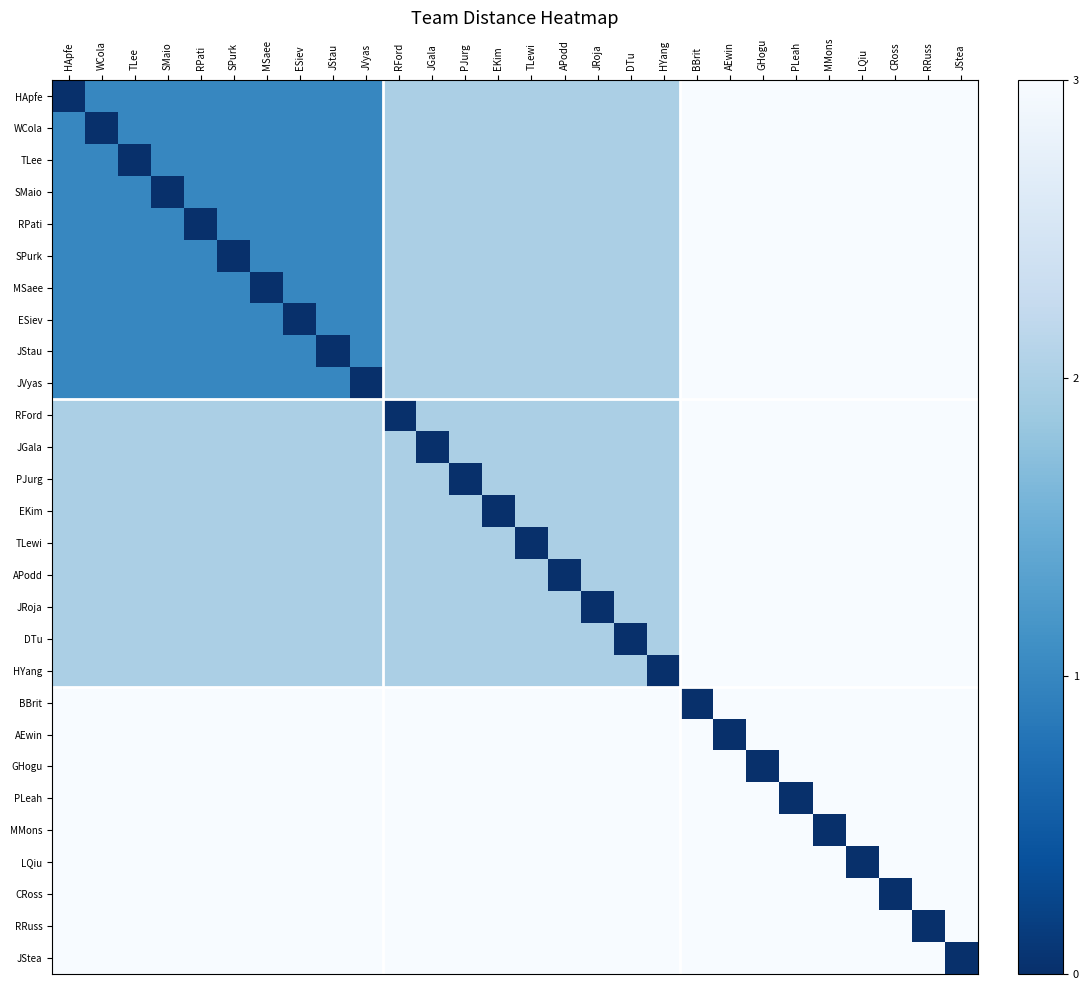

Reading right to left, list all the values displayed in this chart.

HApfe: JStea=3	RRuss=3	CRoss=3	LQiu=3	MMons=3	PLeah=3	GHogu=3	AEwin=3	BBrit=3	HYang=2	DTu=2	JRoja=2	APodd=2	TLewi=2	EKim=2	PJurg=2	JGala=2	RFord=2	JVyas=1	JStau=1	ESiev=1	MSaee=1	SPurk=1	RPati=1	SMaio=1	TLee=1	WCola=1	HApfe=0
WCola: JStea=3	RRuss=3	CRoss=3	LQiu=3	MMons=3	PLeah=3	GHogu=3	AEwin=3	BBrit=3	HYang=2	DTu=2	JRoja=2	APodd=2	TLewi=2	EKim=2	PJurg=2	JGala=2	RFord=2	JVyas=1	JStau=1	ESiev=1	MSaee=1	SPurk=1	RPati=1	SMaio=1	TLee=1	WCola=0	HApfe=1
TLee: JStea=3	RRuss=3	CRoss=3	LQiu=3	MMons=3	PLeah=3	GHogu=3	AEwin=3	BBrit=3	HYang=2	DTu=2	JRoja=2	APodd=2	TLewi=2	EKim=2	PJurg=2	JGala=2	RFord=2	JVyas=1	JStau=1	ESiev=1	MSaee=1	SPurk=1	RPati=1	SMaio=1	TLee=0	WCola=1	HApfe=1
SMaio: JStea=3	RRuss=3	CRoss=3	LQiu=3	MMons=3	PLeah=3	GHogu=3	AEwin=3	BBrit=3	HYang=2	DTu=2	JRoja=2	APodd=2	TLewi=2	EKim=2	PJurg=2	JGala=2	RFord=2	JVyas=1	JStau=1	ESiev=1	MSaee=1	SPurk=1	RPati=1	SMaio=0	TLee=1	WCola=1	HApfe=1
RPati: JStea=3	RRuss=3	CRoss=3	LQiu=3	MMons=3	PLeah=3	GHogu=3	AEwin=3	BBrit=3	HYang=2	DTu=2	JRoja=2	APodd=2	TLewi=2	EKim=2	PJurg=2	JGala=2	RFord=2	JVyas=1	JStau=1	ESiev=1	MSaee=1	SPurk=1	RPati=0	SMaio=1	TLee=1	WCola=1	HApfe=1
SPurk: JStea=3	RRuss=3	CRoss=3	LQiu=3	MMons=3	PLeah=3	GHogu=3	AEwin=3	BBrit=3	HYang=2	DTu=2	JRoja=2	APodd=2	TLewi=2	EKim=2	PJurg=2	JGala=2	RFord=2	JVyas=1	JStau=1	ESiev=1	MSaee=1	SPurk=0	RPati=1	SMaio=1	TLee=1	WCola=1	HApfe=1
MSaee: JStea=3	RRuss=3	CRoss=3	LQiu=3	MMons=3	PLeah=3	GHogu=3	AEwin=3	BBrit=3	HYang=2	DTu=2	JRoja=2	APodd=2	TLewi=2	EKim=2	PJurg=2	JGala=2	RFord=2	JVyas=1	JStau=1	ESiev=1	MSaee=0	SPurk=1	RPati=1	SMaio=1	TLee=1	WCola=1	HApfe=1
ESiev: JStea=3	RRuss=3	CRoss=3	LQiu=3	MMons=3	PLeah=3	GHogu=3	AEwin=3	BBrit=3	HYang=2	DTu=2	JRoja=2	APodd=2	TLewi=2	EKim=2	PJurg=2	JGala=2	RFord=2	JVyas=1	JStau=1	ESiev=0	MSaee=1	SPurk=1	RPati=1	SMaio=1	TLee=1	WCola=1	HApfe=1
JStau: JStea=3	RRuss=3	CRoss=3	LQiu=3	MMons=3	PLeah=3	GHogu=3	AEwin=3	BBrit=3	HYang=2	DTu=2	JRoja=2	APodd=2	TLewi=2	EKim=2	PJurg=2	JGala=2	RFord=2	JVyas=1	JStau=0	ESiev=1	MSaee=1	SPurk=1	RPati=1	SMaio=1	TLee=1	WCola=1	HApfe=1
JVyas: JStea=3	RRuss=3	CRoss=3	LQiu=3	MMons=3	PLeah=3	GHogu=3	AEwin=3	BBrit=3	HYang=2	DTu=2	JRoja=2	APodd=2	TLewi=2	EKim=2	PJurg=2	JGala=2	RFord=2	JVyas=0	JStau=1	ESiev=1	MSaee=1	SPurk=1	RPati=1	SMaio=1	TLee=1	WCola=1	HApfe=1
RFord: JStea=3	RRuss=3	CRoss=3	LQiu=3	MMons=3	PLeah=3	GHogu=3	AEwin=3	BBrit=3	HYang=2	DTu=2	JRoja=2	APodd=2	TLewi=2	EKim=2	PJurg=2	JGala=2	RFord=0	JVyas=2	JStau=2	ESiev=2	MSaee=2	SPurk=2	RPati=2	SMaio=2	TLee=2	WCola=2	HApfe=2
JGala: JStea=3	RRuss=3	CRoss=3	LQiu=3	MMons=3	PLeah=3	GHogu=3	AEwin=3	BBrit=3	HYang=2	DTu=2	JRoja=2	APodd=2	TLewi=2	EKim=2	PJurg=2	JGala=0	RFord=2	JVyas=2	JStau=2	ESiev=2	MSaee=2	SPurk=2	RPati=2	SMaio=2	TLee=2	WCola=2	HApfe=2
PJurg: JStea=3	RRuss=3	CRoss=3	LQiu=3	MMons=3	PLeah=3	GHogu=3	AEwin=3	BBrit=3	HYang=2	DTu=2	JRoja=2	APodd=2	TLewi=2	EKim=2	PJurg=0	JGala=2	RFord=2	JVyas=2	JStau=2	ESiev=2	MSaee=2	SPurk=2	RPati=2	SMaio=2	TLee=2	WCola=2	HApfe=2
EKim: JStea=3	RRuss=3	CRoss=3	LQiu=3	MMons=3	PLeah=3	GHogu=3	AEwin=3	BBrit=3	HYang=2	DTu=2	JRoja=2	APodd=2	TLewi=2	EKim=0	PJurg=2	JGala=2	RFord=2	JVyas=2	JStau=2	ESiev=2	MSaee=2	SPurk=2	RPati=2	SMaio=2	TLee=2	WCola=2	HApfe=2
TLewi: JStea=3	RRuss=3	CRoss=3	LQiu=3	MMons=3	PLeah=3	GHogu=3	AEwin=3	BBrit=3	HYang=2	DTu=2	JRoja=2	APodd=2	TLewi=0	EKim=2	PJurg=2	JGala=2	RFord=2	JVyas=2	JStau=2	ESiev=2	MSaee=2	SPurk=2	RPati=2	SMaio=2	TLee=2	WCola=2	HApfe=2
APodd: JStea=3	RRuss=3	CRoss=3	LQiu=3	MMons=3	PLeah=3	GHogu=3	AEwin=3	BBrit=3	HYang=2	DTu=2	JRoja=2	APodd=0	TLewi=2	EKim=2	PJurg=2	JGala=2	RFord=2	JVyas=2	JStau=2	ESiev=2	MSaee=2	SPurk=2	RPati=2	SMaio=2	TLee=2	WCola=2	HApfe=2
JRoja: JStea=3	RRuss=3	CRoss=3	LQiu=3	MMons=3	PLeah=3	GHogu=3	AEwin=3	BBrit=3	HYang=2	DTu=2	JRoja=0	APodd=2	TLewi=2	EKim=2	PJurg=2	JGala=2	RFord=2	JVyas=2	JStau=2	ESiev=2	MSaee=2	SPurk=2	RPati=2	SMaio=2	TLee=2	WCola=2	HApfe=2
DTu: JStea=3	RRuss=3	CRoss=3	LQiu=3	MMons=3	PLeah=3	GHogu=3	AEwin=3	BBrit=3	HYang=2	DTu=0	JRoja=2	APodd=2	TLewi=2	EKim=2	PJurg=2	JGala=2	RFord=2	JVyas=2	JStau=2	ESiev=2	MSaee=2	SPurk=2	RPati=2	SMaio=2	TLee=2	WCola=2	HApfe=2
HYang: JStea=3	RRuss=3	CRoss=3	LQiu=3	MMons=3	PLeah=3	GHogu=3	AEwin=3	BBrit=3	HYang=0	DTu=2	JRoja=2	APodd=2	TLewi=2	EKim=2	PJurg=2	JGala=2	RFord=2	JVyas=2	JStau=2	ESiev=2	MSaee=2	SPurk=2	RPati=2	SMaio=2	TLee=2	WCola=2	HApfe=2
BBrit: JStea=3	RRuss=3	CRoss=3	LQiu=3	MMons=3	PLeah=3	GHogu=3	AEwin=3	BBrit=0	HYang=3	DTu=3	JRoja=3	APodd=3	TLewi=3	EKim=3	PJurg=3	JGala=3	RFord=3	JVyas=3	JStau=3	ESiev=3	MSaee=3	SPurk=3	RPati=3	SMaio=3	TLee=3	WCola=3	HApfe=3
AEwin: JStea=3	RRuss=3	CRoss=3	LQiu=3	MMons=3	PLeah=3	GHogu=3	AEwin=0	BBrit=3	HYang=3	DTu=3	JRoja=3	APodd=3	TLewi=3	EKim=3	PJurg=3	JGala=3	RFord=3	JVyas=3	JStau=3	ESiev=3	MSaee=3	SPurk=3	RPati=3	SMaio=3	TLee=3	WCola=3	HApfe=3
GHogu: JStea=3	RRuss=3	CRoss=3	LQiu=3	MMons=3	PLeah=3	GHogu=0	AEwin=3	BBrit=3	HYang=3	DTu=3	JRoja=3	APodd=3	TLewi=3	EKim=3	PJurg=3	JGala=3	RFord=3	JVyas=3	JStau=3	ESiev=3	MSaee=3	SPurk=3	RPati=3	SMaio=3	TLee=3	WCola=3	HApfe=3
PLeah: JStea=3	RRuss=3	CRoss=3	LQiu=3	MMons=3	PLeah=0	GHogu=3	AEwin=3	BBrit=3	HYang=3	DTu=3	JRoja=3	APodd=3	TLewi=3	EKim=3	PJurg=3	JGala=3	RFord=3	JVyas=3	JStau=3	ESiev=3	MSaee=3	SPurk=3	RPati=3	SMaio=3	TLee=3	WCola=3	HApfe=3
MMons: JStea=3	RRuss=3	CRoss=3	LQiu=3	MMons=0	PLeah=3	GHogu=3	AEwin=3	BBrit=3	HYang=3	DTu=3	JRoja=3	APodd=3	TLewi=3	EKim=3	PJurg=3	JGala=3	RFord=3	JVyas=3	JStau=3	ESiev=3	MSaee=3	SPurk=3	RPati=3	SMaio=3	TLee=3	WCola=3	HApfe=3
LQiu: JStea=3	RRuss=3	CRoss=3	LQiu=0	MMons=3	PLeah=3	GHogu=3	AEwin=3	BBrit=3	HYang=3	DTu=3	JRoja=3	APodd=3	TLewi=3	EKim=3	PJurg=3	JGala=3	RFord=3	JVyas=3	JStau=3	ESiev=3	MSaee=3	SPurk=3	RPati=3	SMaio=3	TLee=3	WCola=3	HApfe=3
CRoss: JStea=3	RRuss=3	CRoss=0	LQiu=3	MMons=3	PLeah=3	GHogu=3	AEwin=3	BBrit=3	HYang=3	DTu=3	JRoja=3	APodd=3	TLewi=3	EKim=3	PJurg=3	JGala=3	RFord=3	JVyas=3	JStau=3	ESiev=3	MSaee=3	SPurk=3	RPati=3	SMaio=3	TLee=3	WCola=3	HApfe=3
RRuss: JStea=3	RRuss=0	CRoss=3	LQiu=3	MMons=3	PLeah=3	GHogu=3	AEwin=3	BBrit=3	HYang=3	DTu=3	JRoja=3	APodd=3	TLewi=3	EKim=3	PJurg=3	JGala=3	RFord=3	JVyas=3	JStau=3	ESiev=3	MSaee=3	SPurk=3	RPati=3	SMaio=3	TLee=3	WCola=3	HApfe=3
JStea: JStea=0	RRuss=3	CRoss=3	LQiu=3	MMons=3	PLeah=3	GHogu=3	AEwin=3	BBrit=3	HYang=3	DTu=3	JRoja=3	APodd=3	TLewi=3	EKim=3	PJurg=3	JGala=3	RFord=3	JVyas=3	JStau=3	ESiev=3	MSaee=3	SPurk=3	RPati=3	SMaio=3	TLee=3	WCola=3	HApfe=3